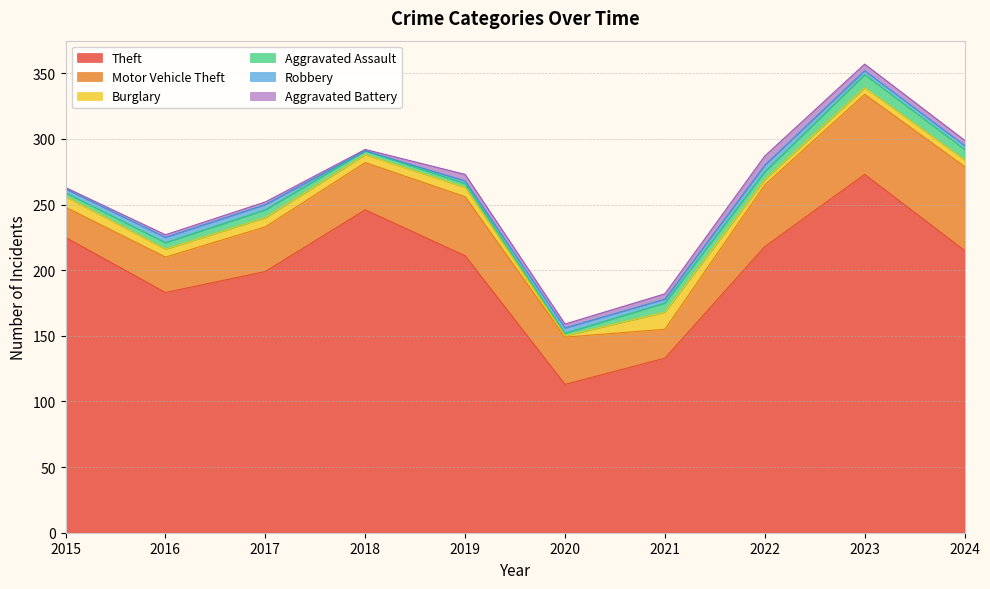

What is the value of the Motor Vehicle Theft point at the 1st from the left?

23